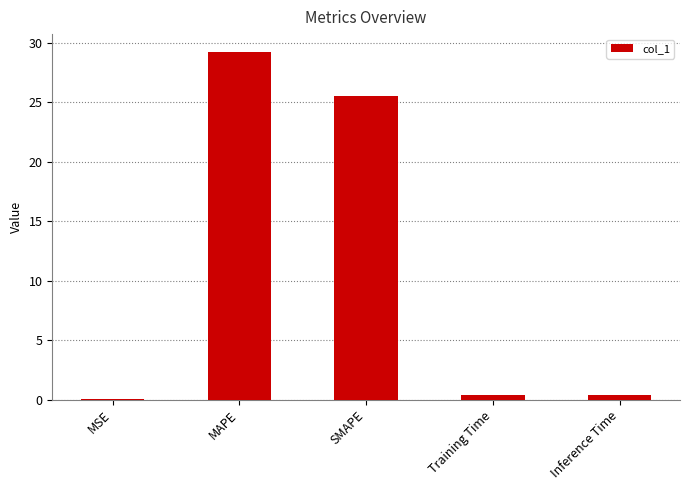

What is the maximum value shown in the chart?

29.3